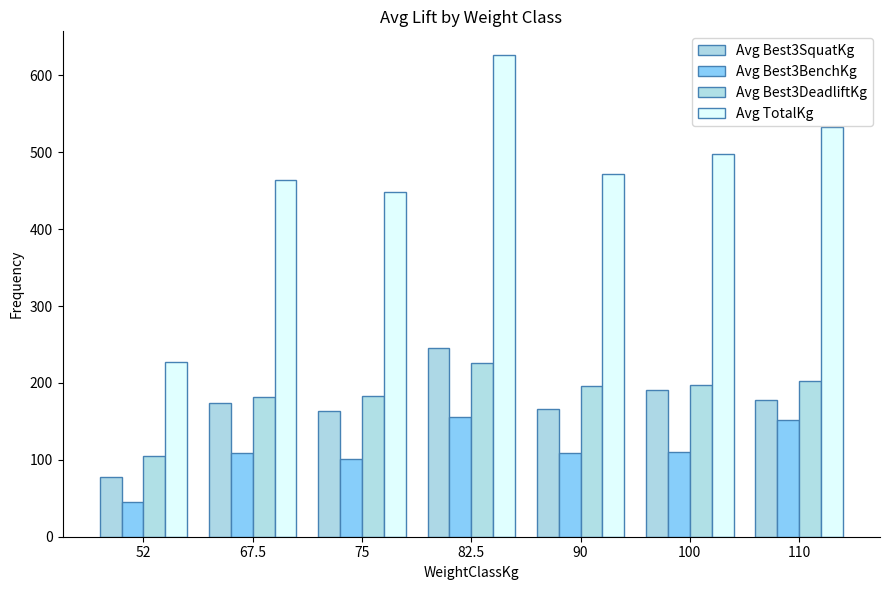

Is the value of Avg Best3BenchKg at 75 greater than the value of Avg TotalKg at 75?

No